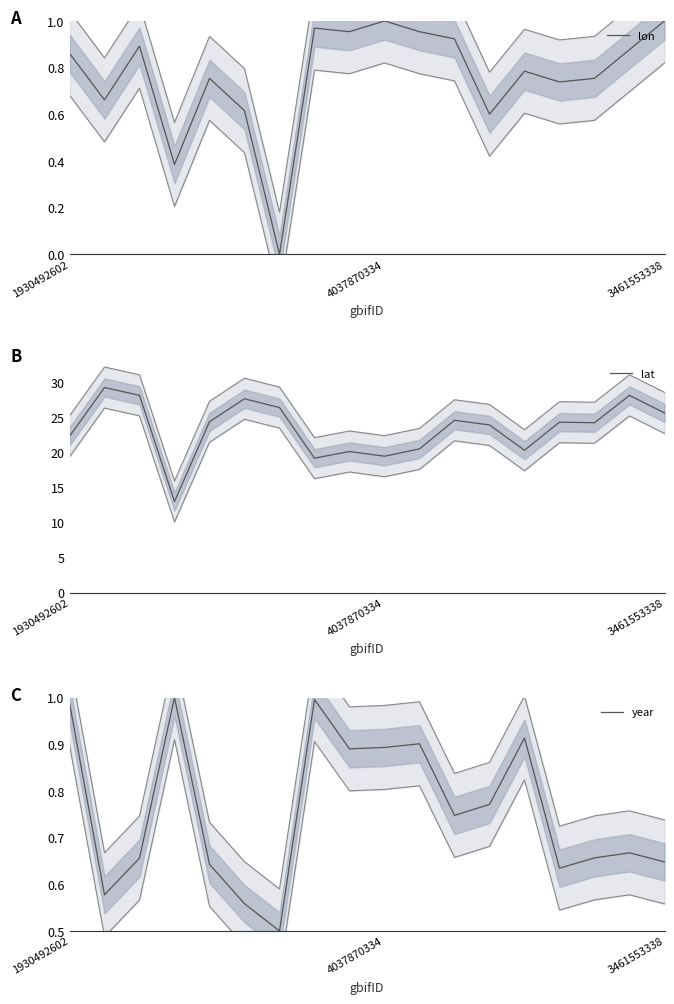

What is the maximum value for lon?

1.0